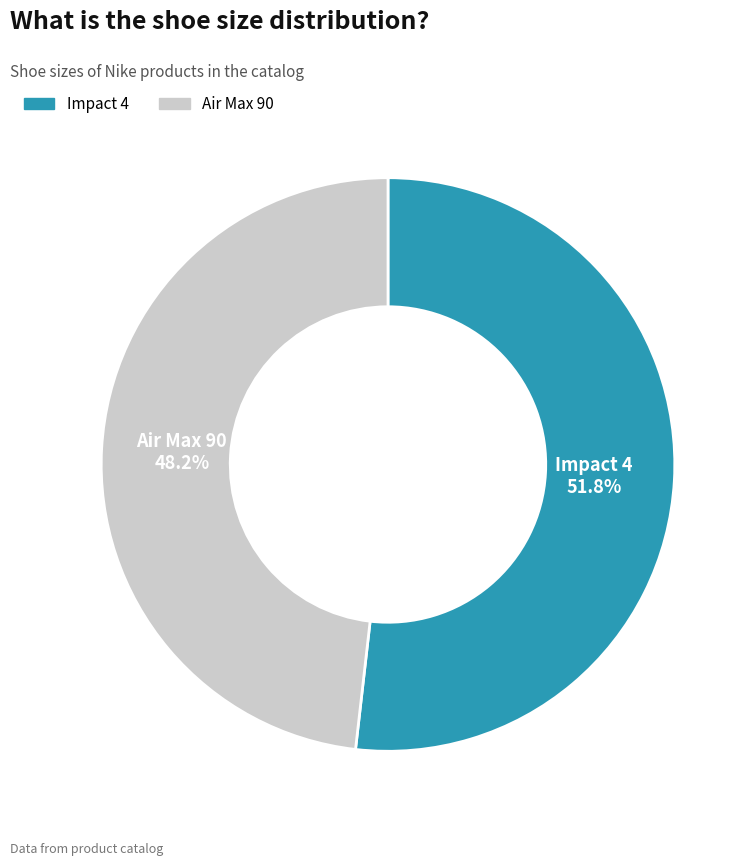

To the nearest percent, what is the combined percentage of Air Max 90 and Impact 4?

100%